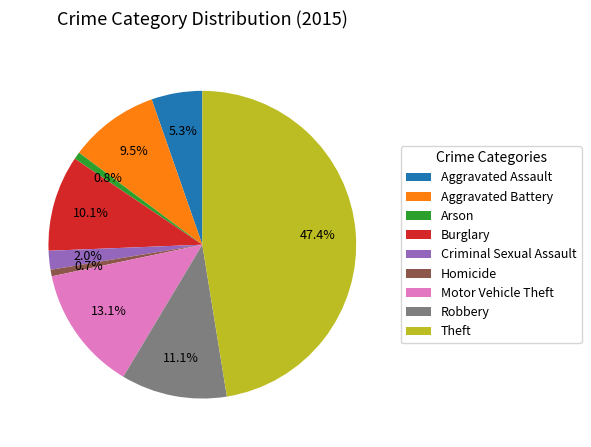

To the nearest percent, what is the difference between the Robbery and Motor Vehicle Theft slice percentages?

2%